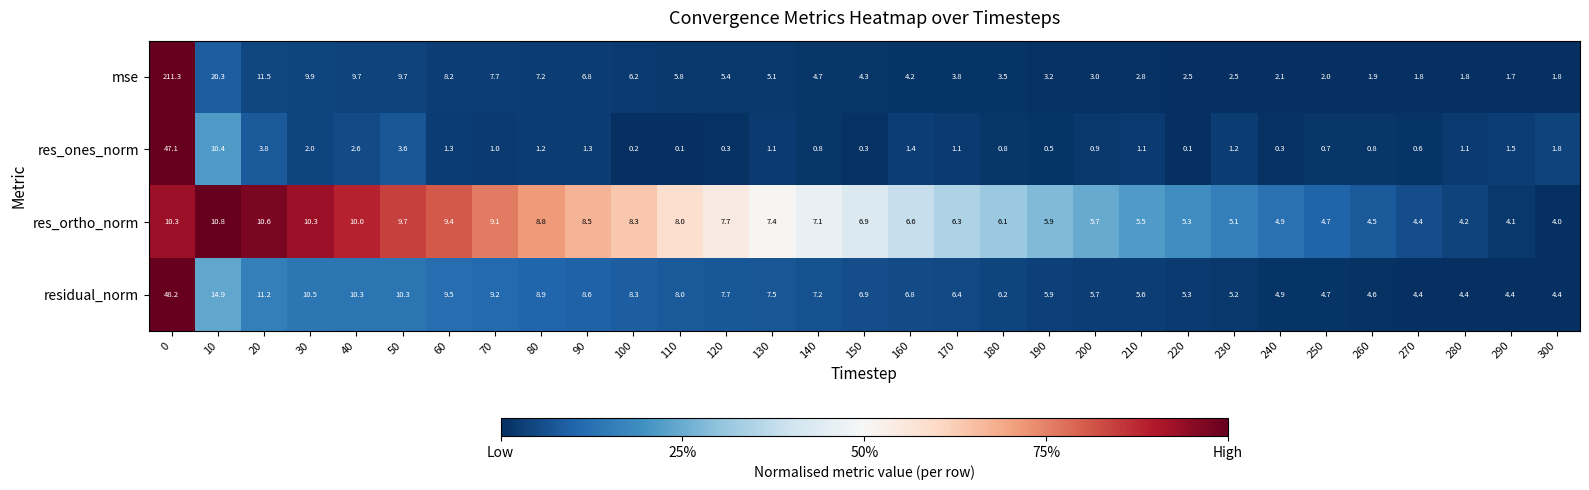

The value of residual_norm at 130 is 12.0. True or false?

False